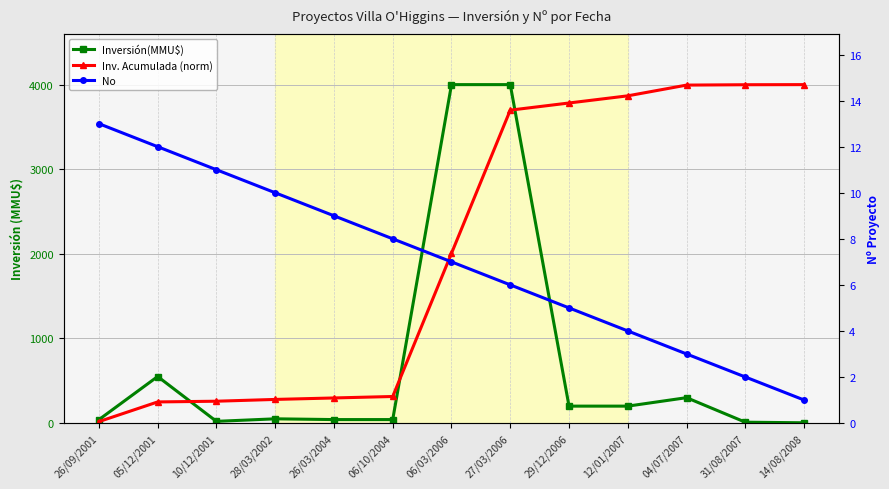

The value of No at 06/10/2004 is 10.9. True or false?

False